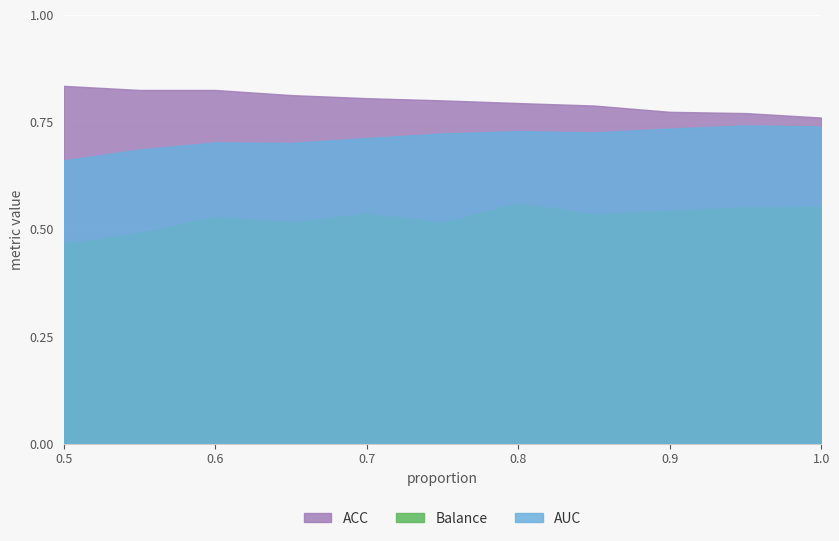

Rank the series by their maximum value, from highest to lowest.

ACC, AUC, Balance